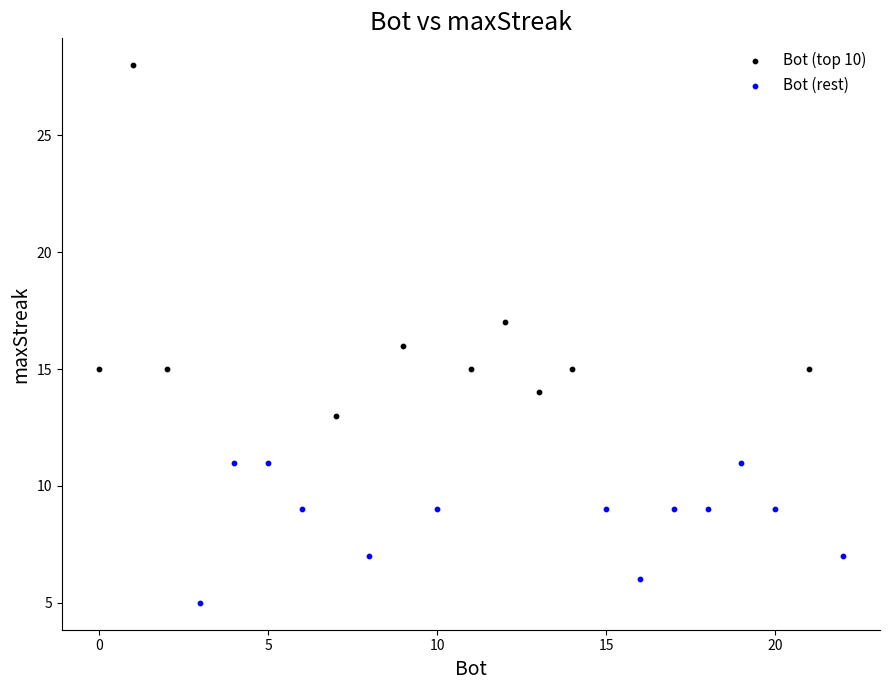

Which series reaches the minimum Y coordinate?

Bot (rest)